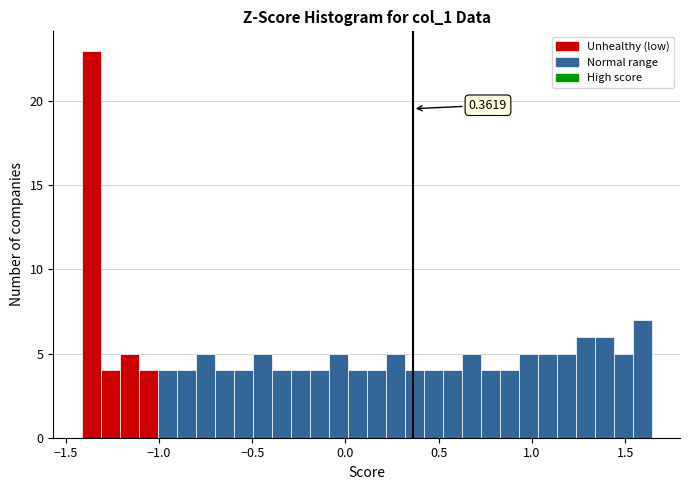

Around what value on the x-axis is the tallest bar? Give the approximate position of its centre, as read against the axis.

-1.35